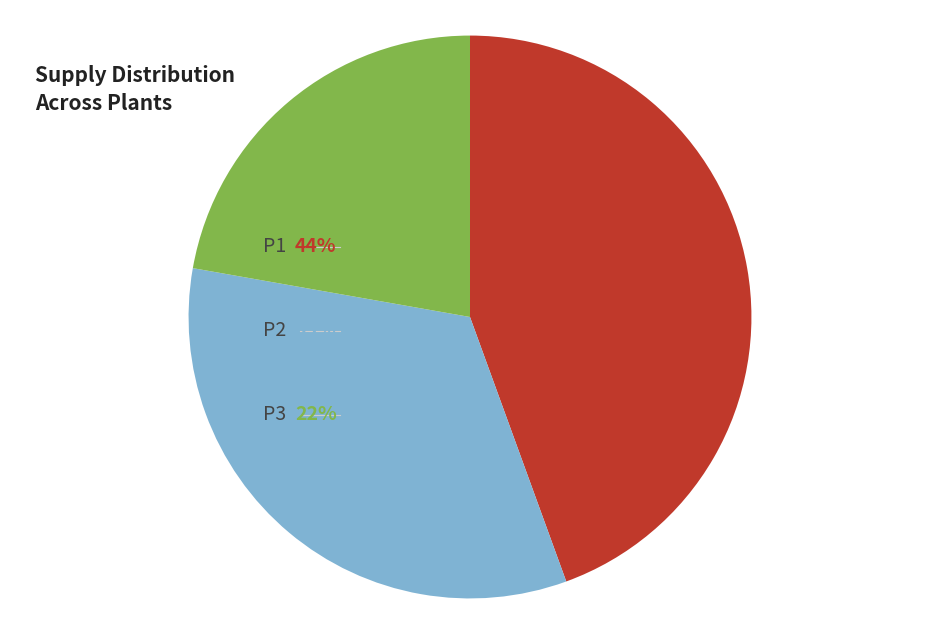

Does any single category account for the majority?

No